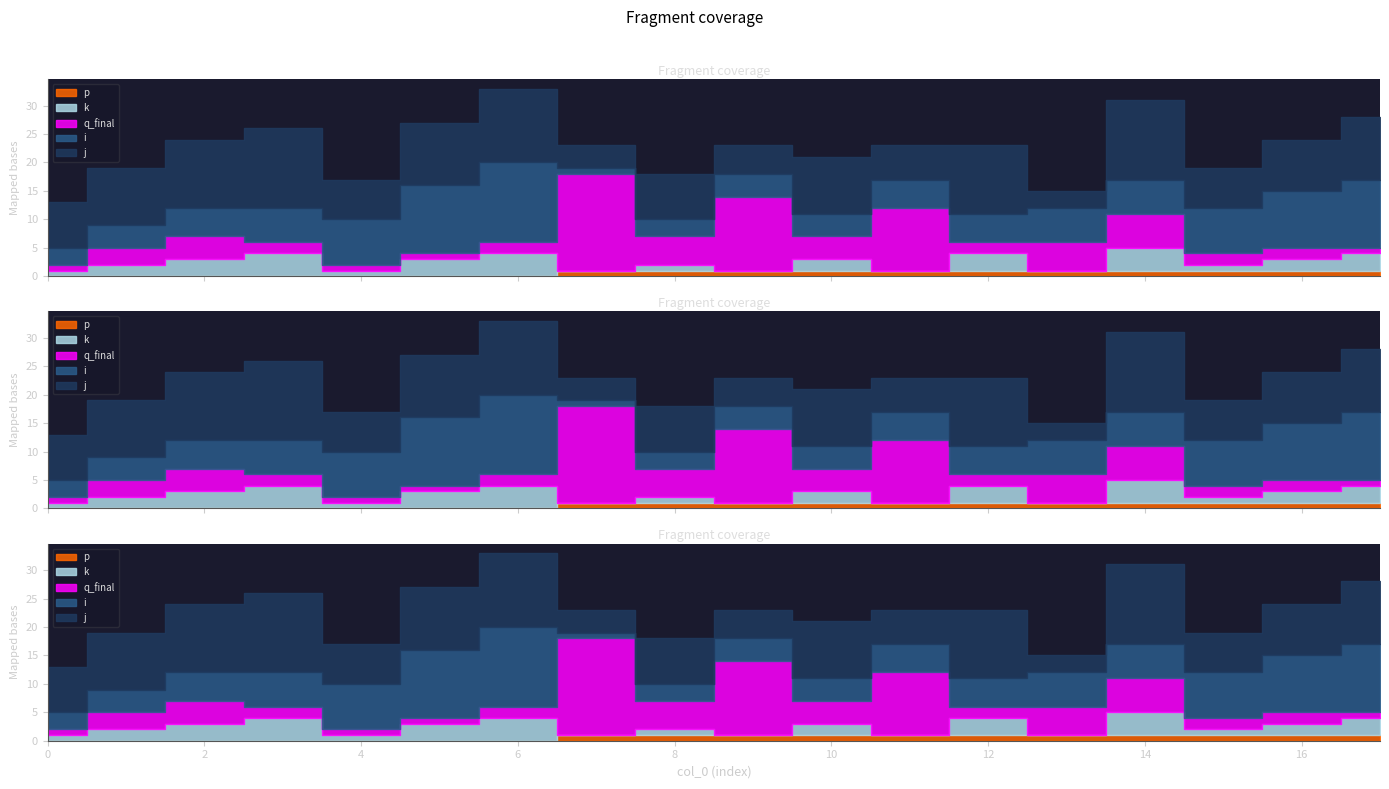

What are all the series names shown in the legend?

j, i, q_final, k, p